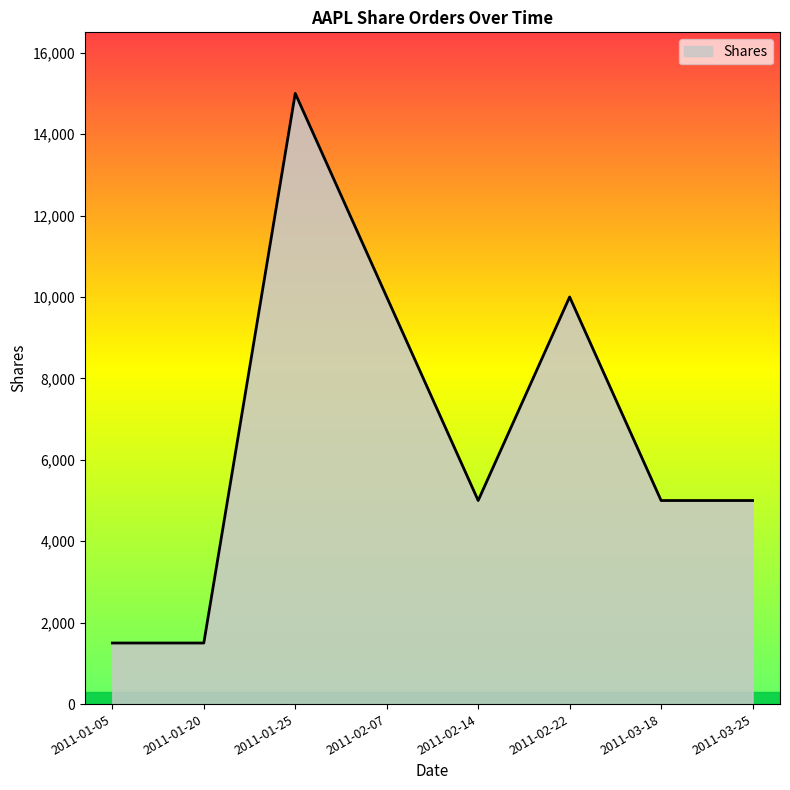

Does the chart display data point markers on the line(s)?

No